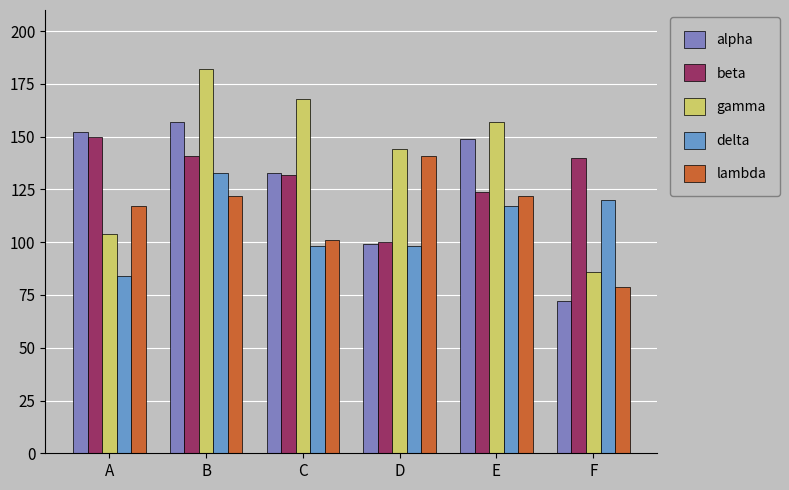

Is the value of alpha at F greater than the value of gamma at F?

No